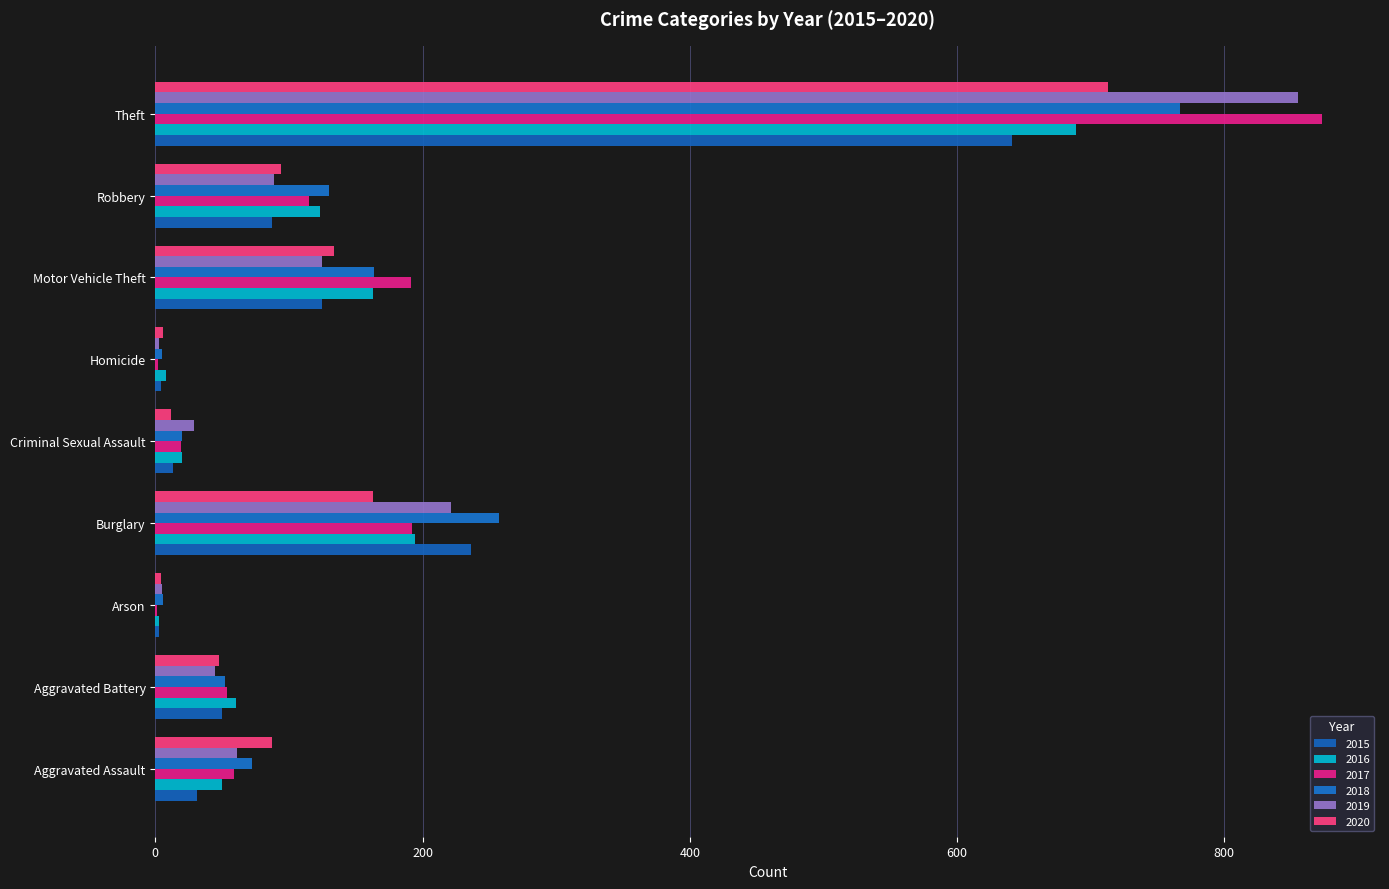

What is the value of the 2015 bar at the 2nd from the left?

50